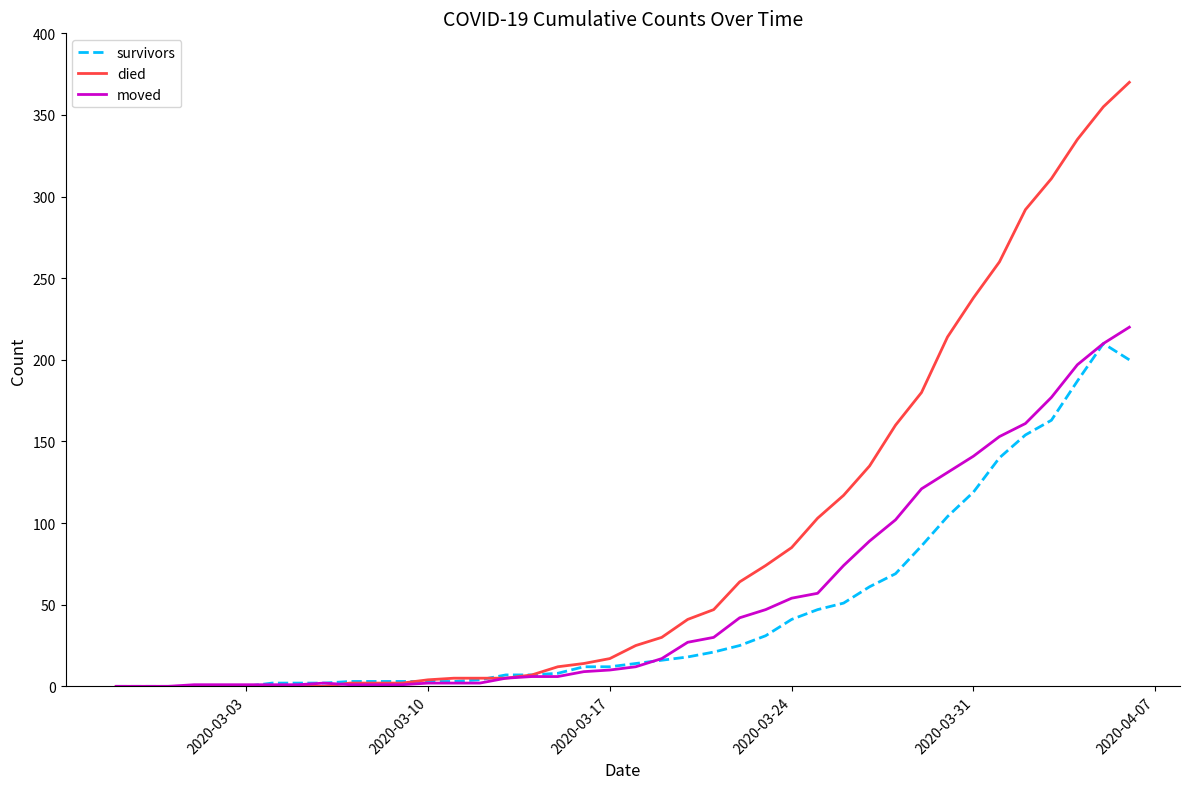

What is the maximum value shown in the chart?

370